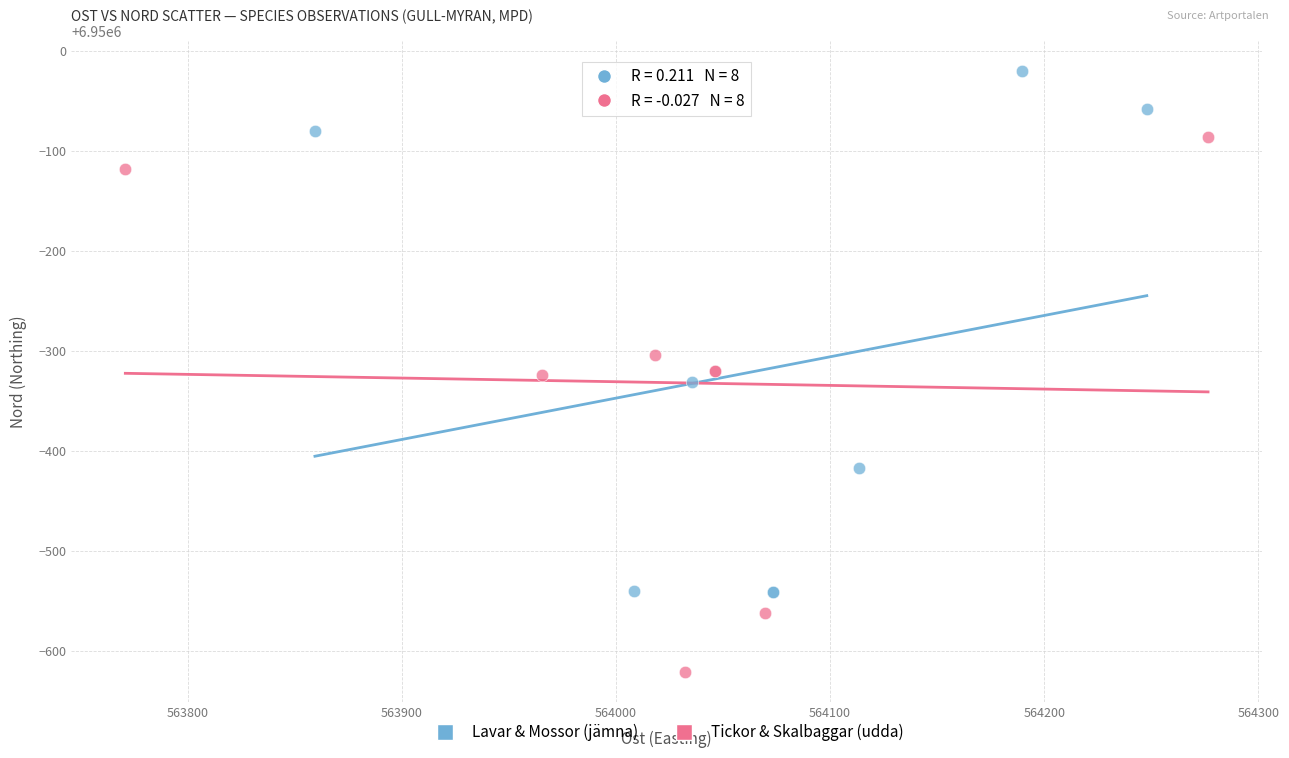

Which series has the widest spread of Y values?

Tickor & Skalbaggar (udda)